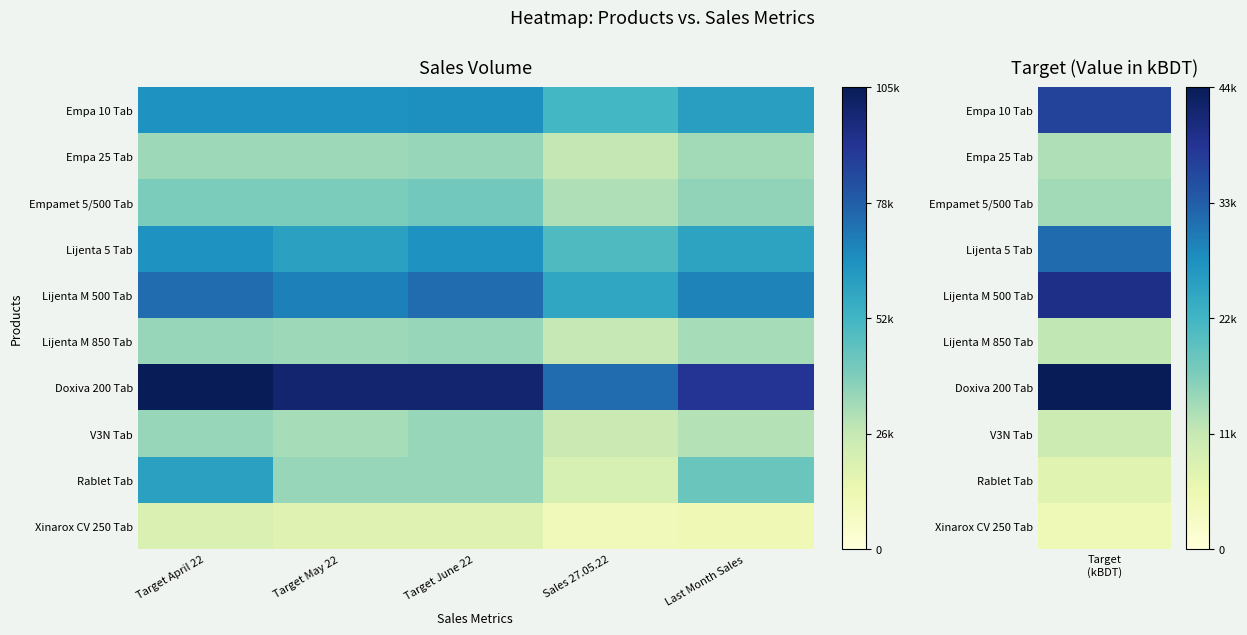

Reading right to left, what are all the values shown in this chart?

Empa 10 Tab: Last Month Sales=60710	Sales 27.05.22=51866	Target June 22=66000	Target May 22=65000	Target April 22=65000
Empa 25 Tab: Last Month Sales=33122	Sales 27.05.22=26975	Target June 22=35000	Target May 22=34000	Target April 22=34000
Empamet 5/500 Tab: Last Month Sales=36468	Sales 27.05.22=30458	Target June 22=42000	Target May 22=40000	Target April 22=40000
Lijenta 5 Tab: Last Month Sales=59111	Sales 27.05.22=49361	Target June 22=65000	Target May 22=60000	Target April 22=65000
Lijenta M 500 Tab: Last Month Sales=69100	Sales 27.05.22=57877	Target June 22=75000	Target May 22=70000	Target April 22=75000
Lijenta M 850 Tab: Last Month Sales=32101	Sales 27.05.22=26629	Target June 22=35000	Target May 22=34000	Target April 22=35000
Doxiva 200 Tab: Last Month Sales=91645	Sales 27.05.22=75031	Target June 22=100000	Target May 22=100000	Target April 22=105000
V3N Tab: Last Month Sales=29679	Sales 27.05.22=24912	Target June 22=35000	Target May 22=32000	Target April 22=35000
Rablet Tab: Last Month Sales=43796	Sales 27.05.22=20987	Target June 22=35000	Target May 22=35000	Target April 22=60000
Xinarox CV 250 Tab: Last Month Sales=11663	Sales 27.05.22=10347	Target June 22=18000	Target May 22=18000	Target April 22=20000